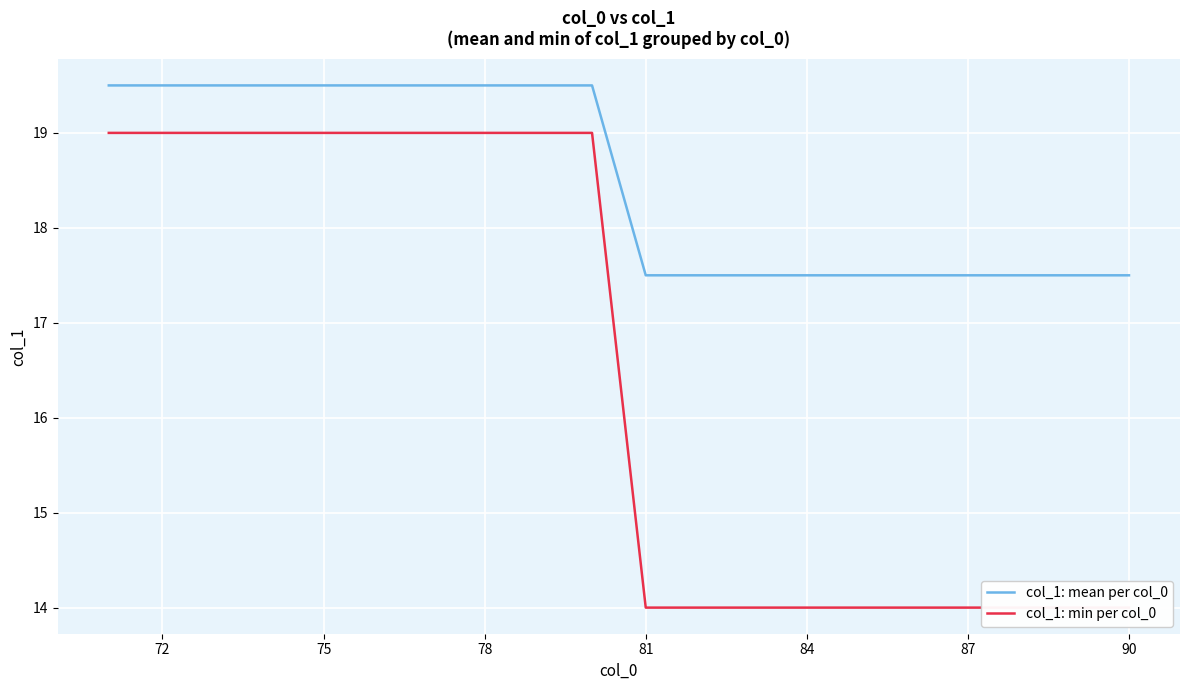

What are all the series names shown in the legend?

col_1: mean per col_0, col_1: min per col_0